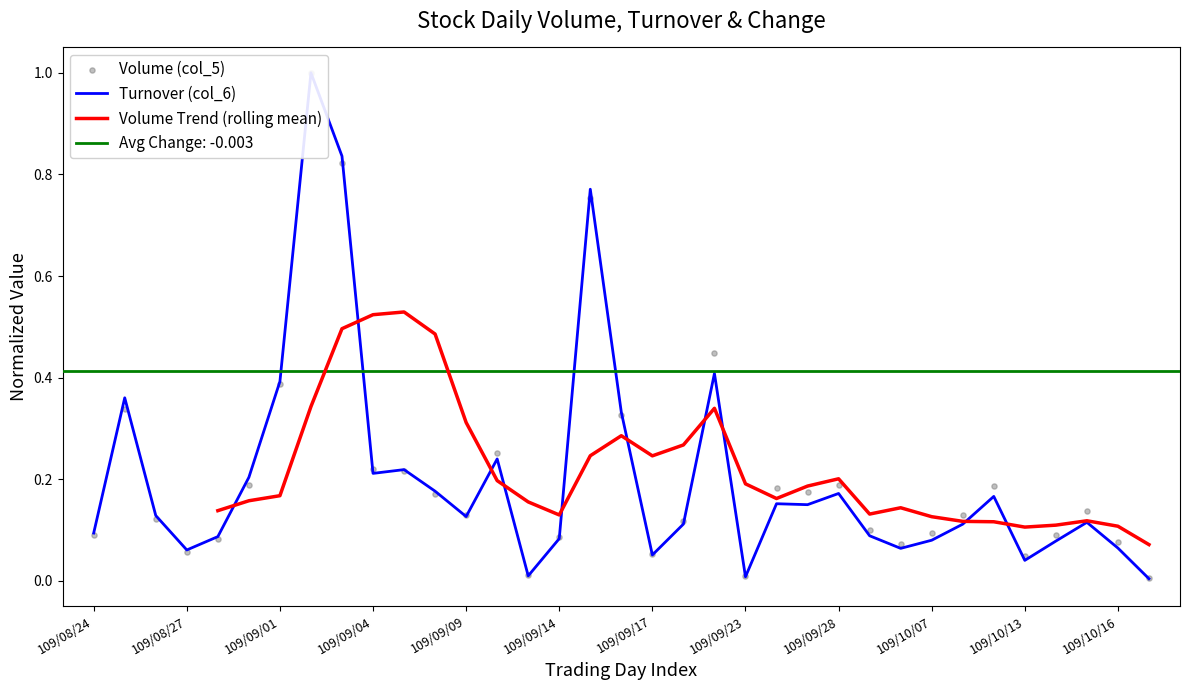

Which series reaches the minimum Y coordinate?

Turnover (col_6)